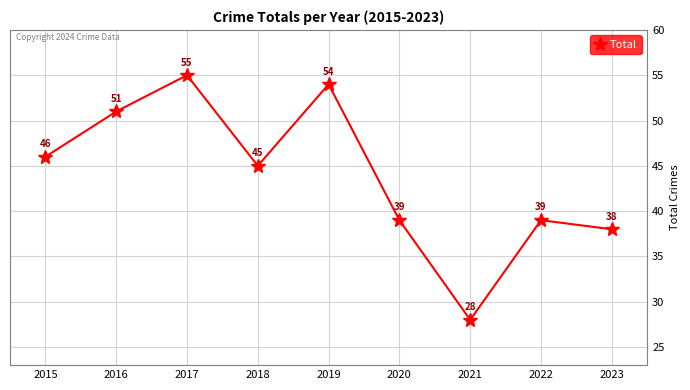

Which category has the lowest value across all series?

2021